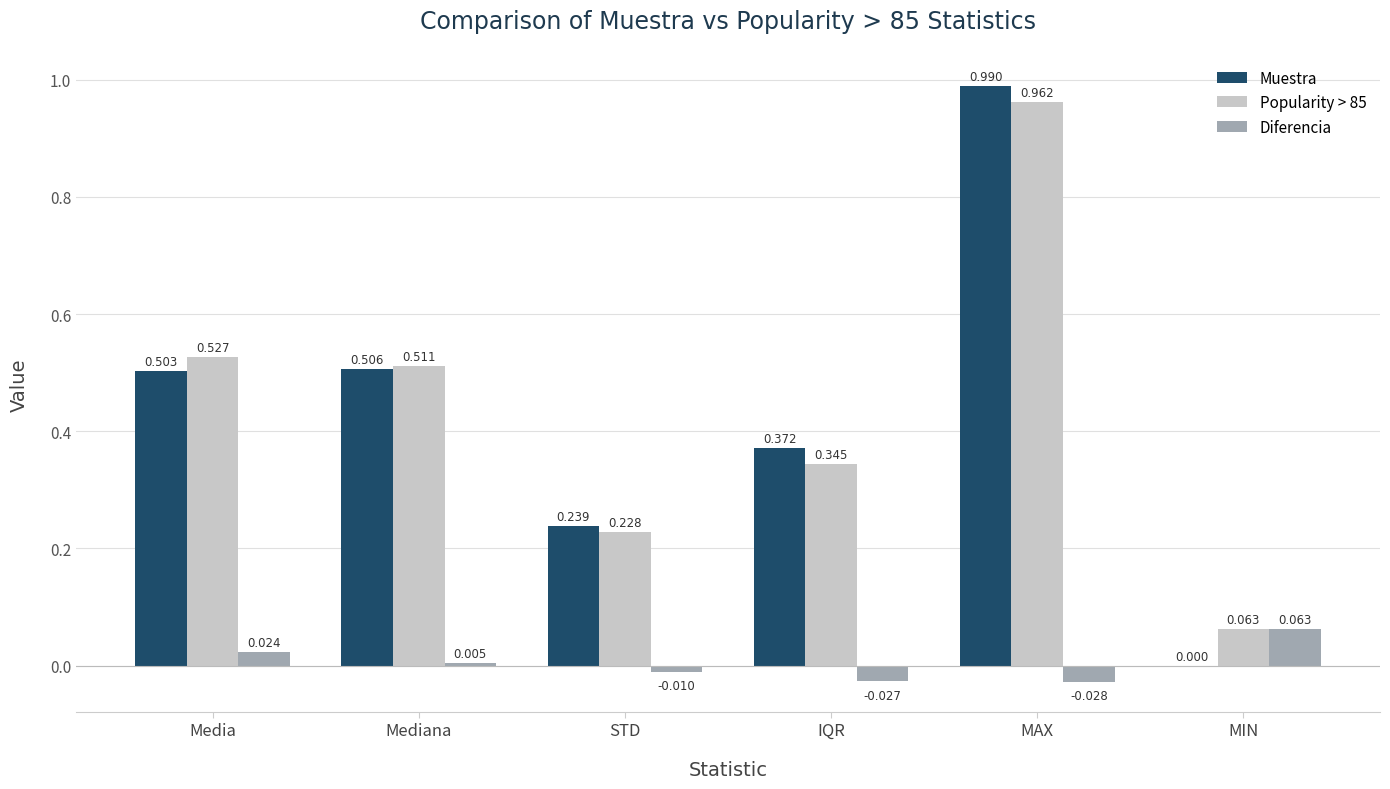

At which label does Diferencia reach its peak?

MIN